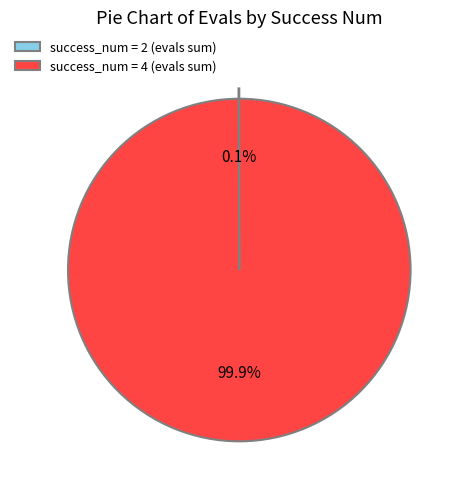

What portion of the pie excludes success_num = 4 (evals sum)?

0.1%